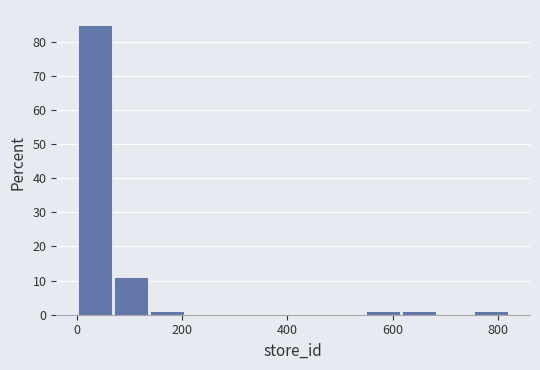

Read against the x-axis, roughly where is the centre of the tallest bar?

40